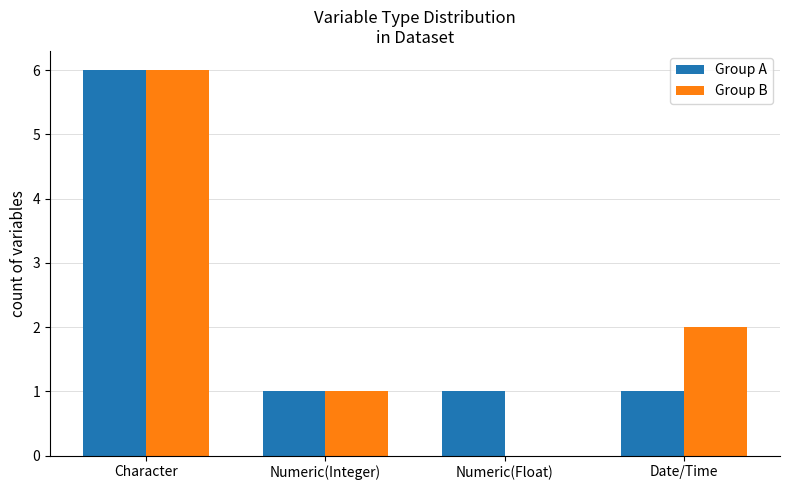

Between Numeric(Float) and Date/Time, which series saw the biggest shift?

Group B